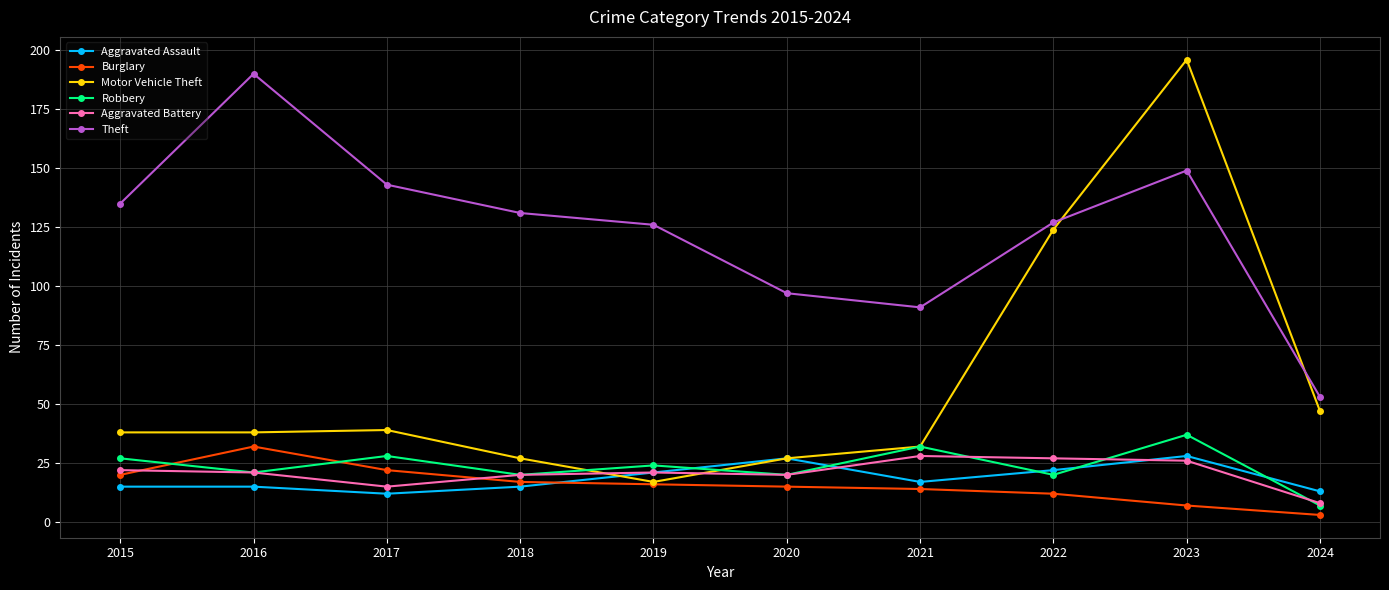

True or false: Robbery and Theft cross at least once.

False